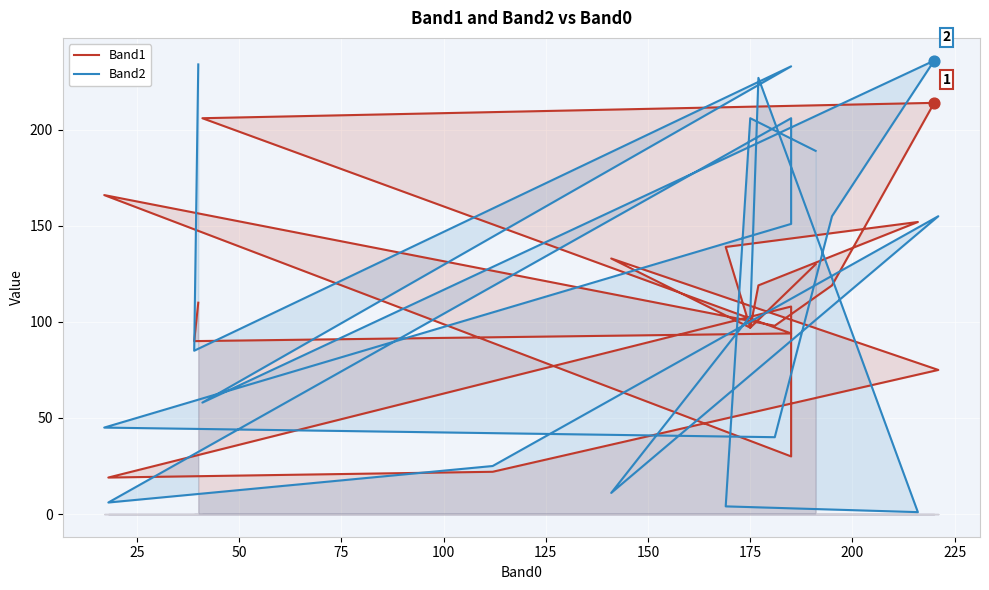

At which category is the sum across all series the highest?

100